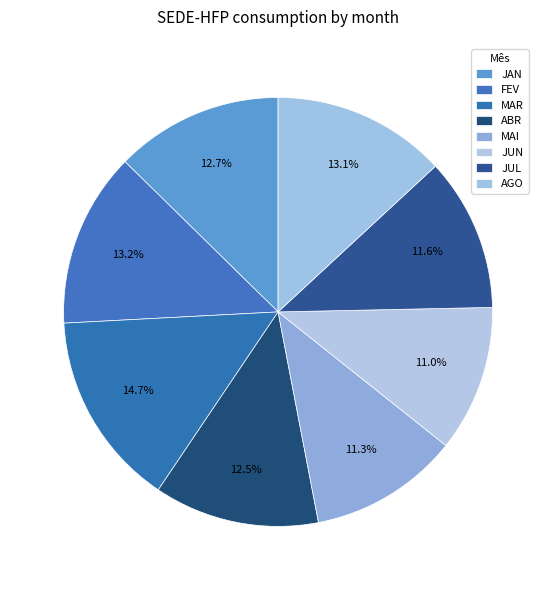

To the nearest percent, what percentage of the pie is FEV?

13%